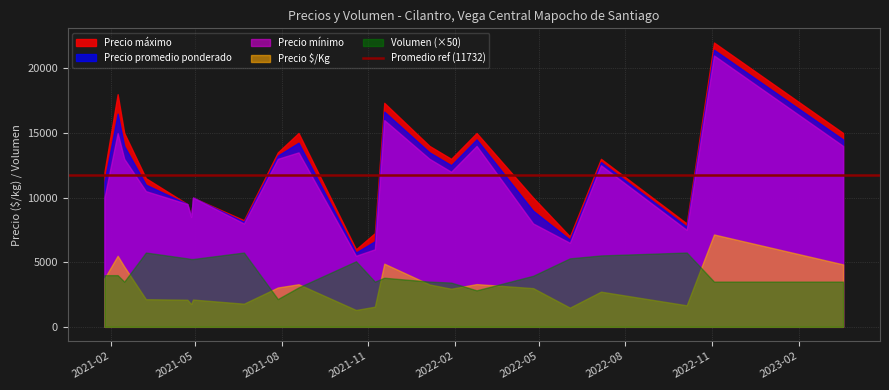

How many distinct data groups are displayed?

5